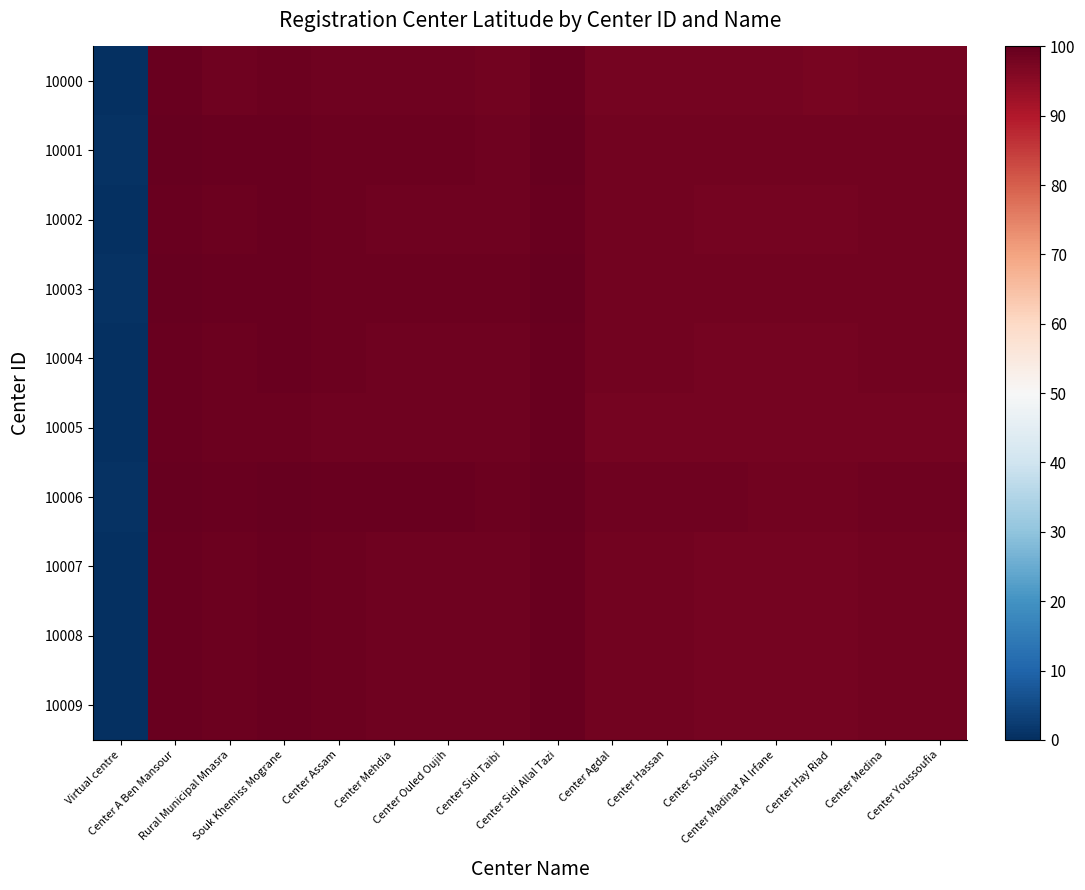

What is the total value across all series at Center Ouled Oujih?

988.6